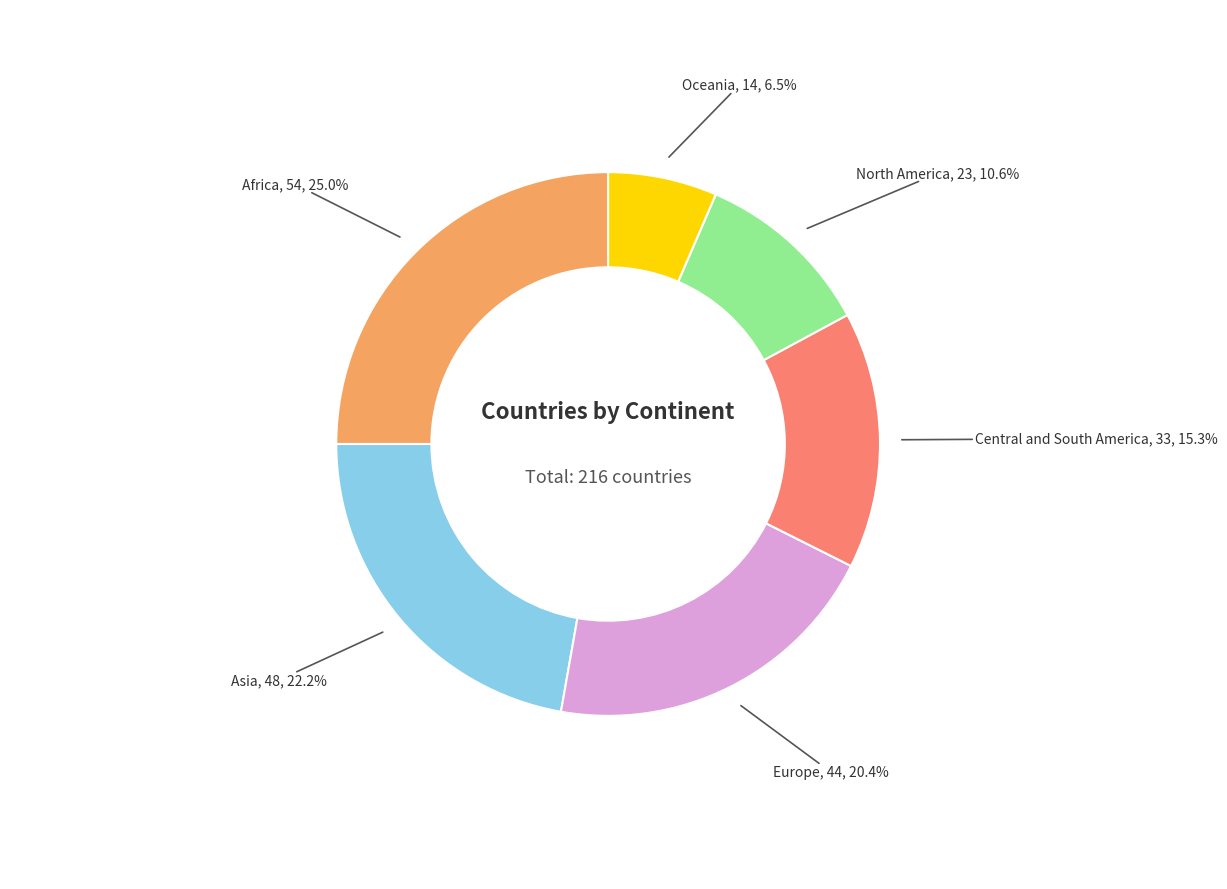

How many segments does this pie chart have?

6